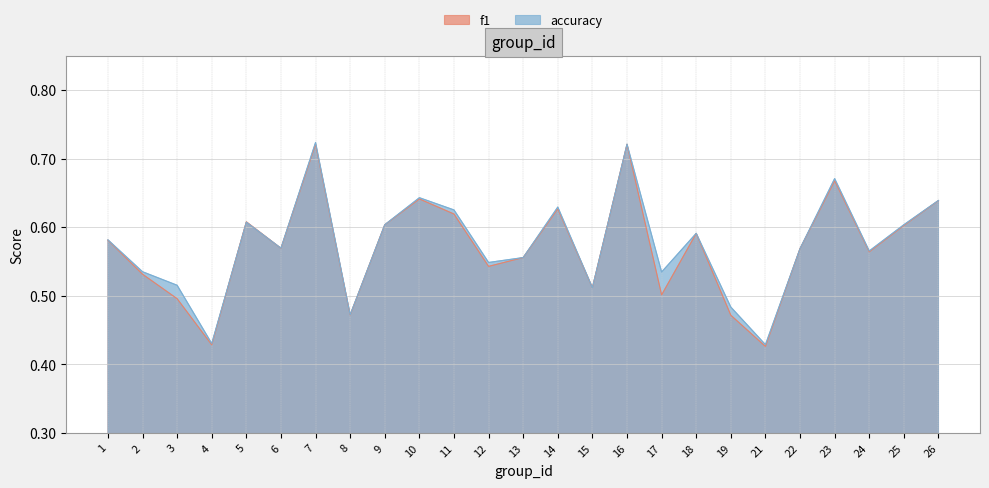

Which category has the lowest value across all series?

21